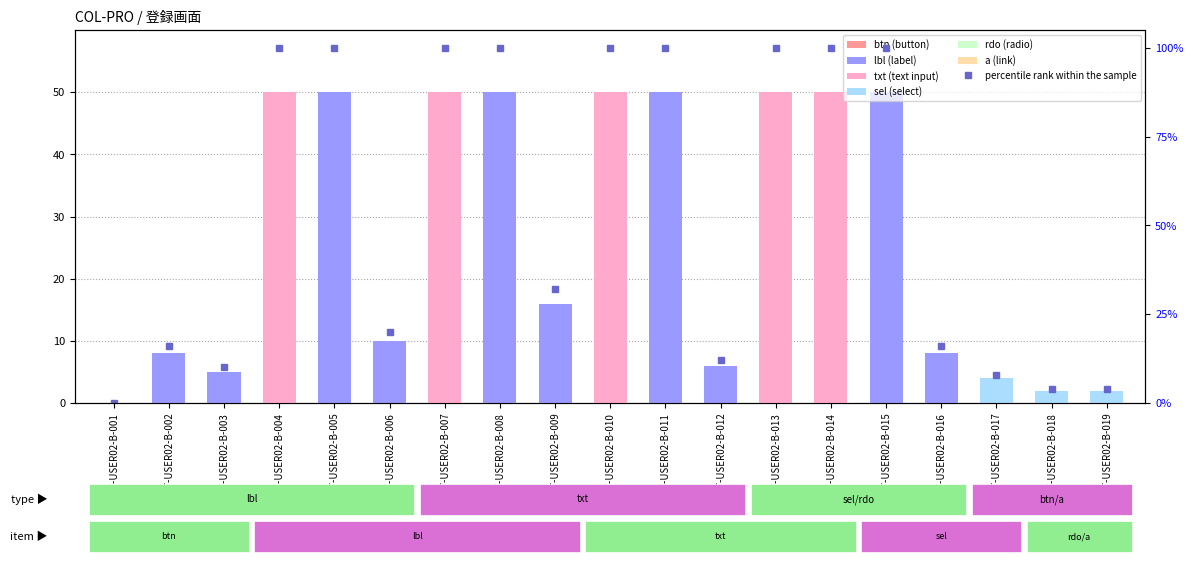

Which category has the lowest value across all series?

UT-USER02-B-001